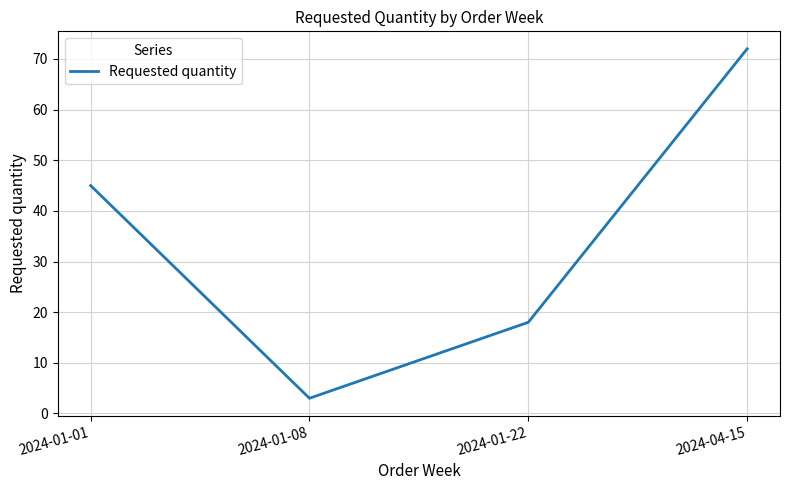

The chart shows a value of 3 at 2024-01-08. True or false?

True